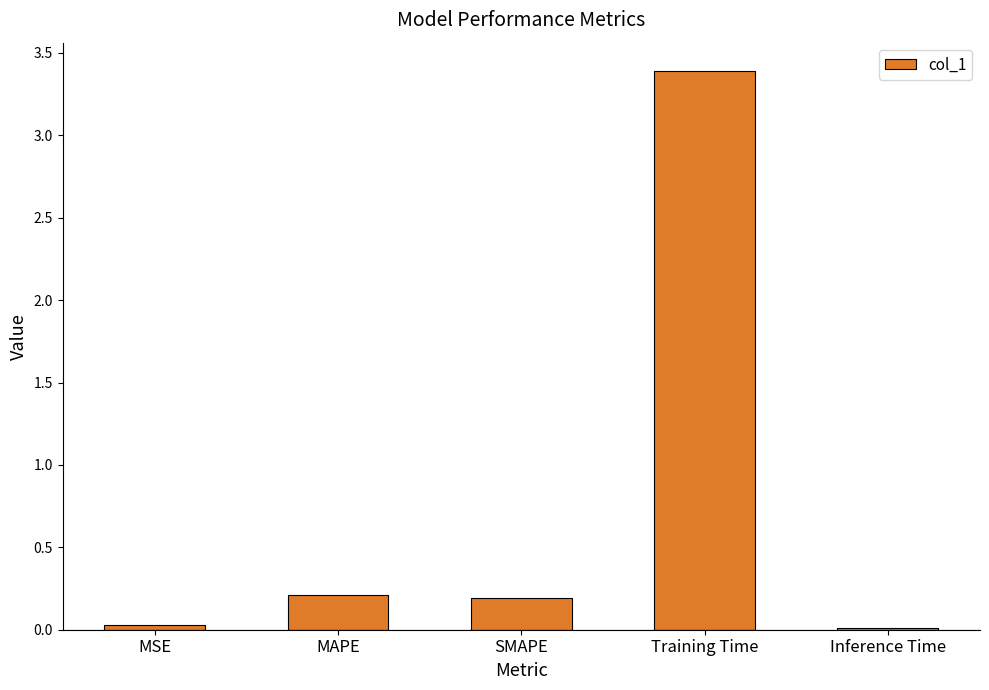

Does the chart contain stacked bars?

No